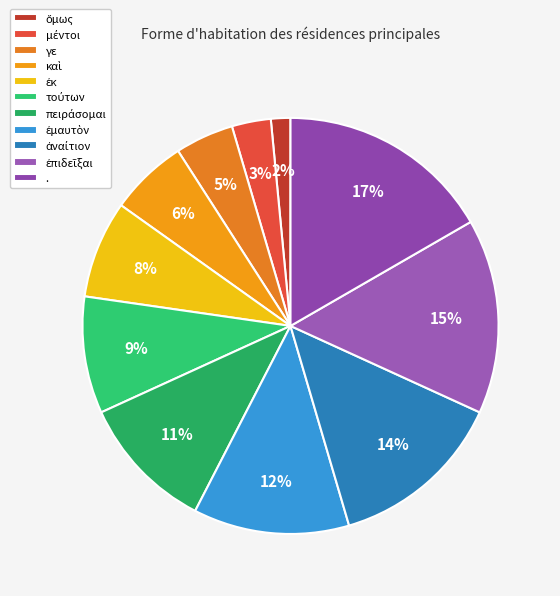

Approximately how many times larger is the value at ἐπιδεῖξαι compared to ὅμως?

10.0